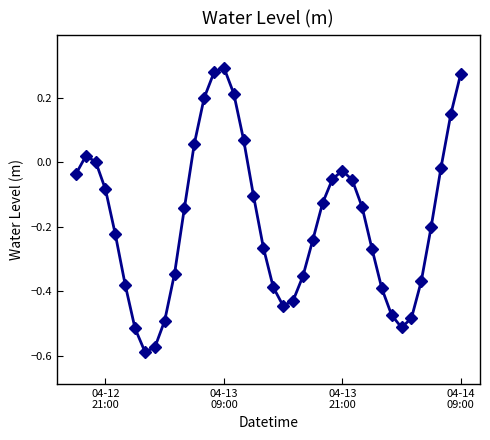

How many points are lower than both their immediate neighbors (excluding endpoints)?

3